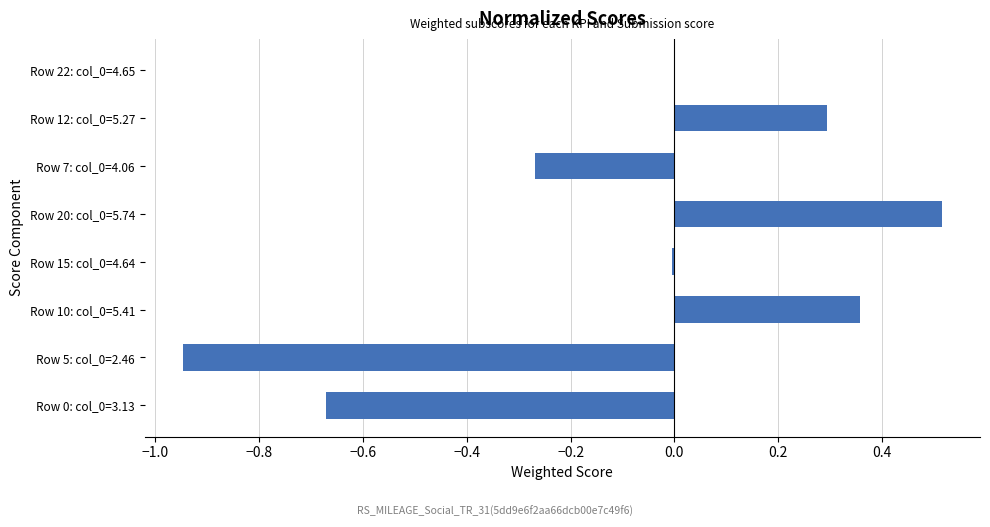

What is the maximum value shown in the chart?

0.5